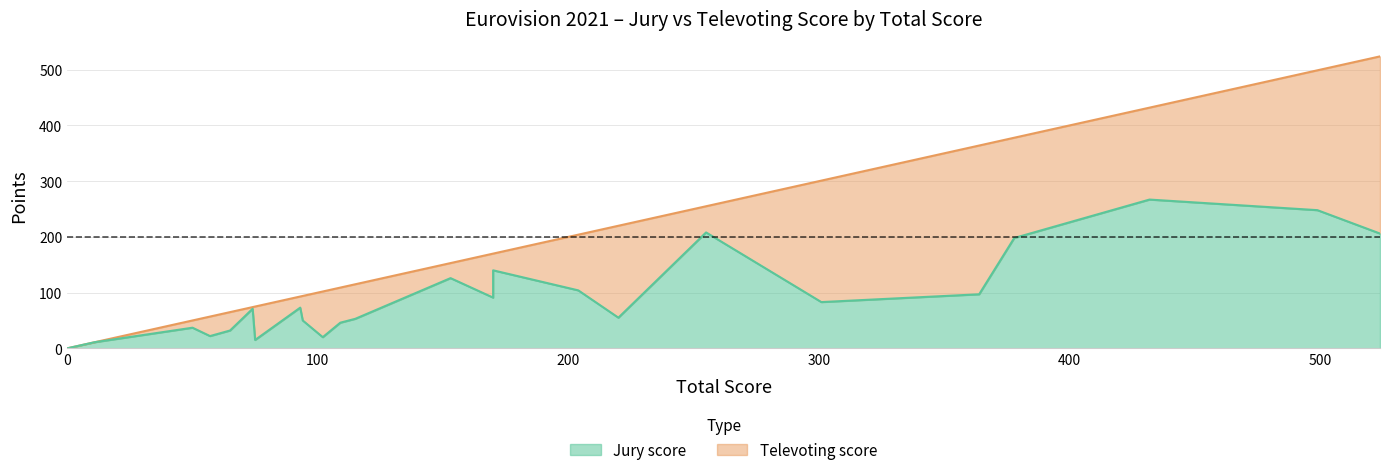

How many interior local valleys does the Jury score series have?

7